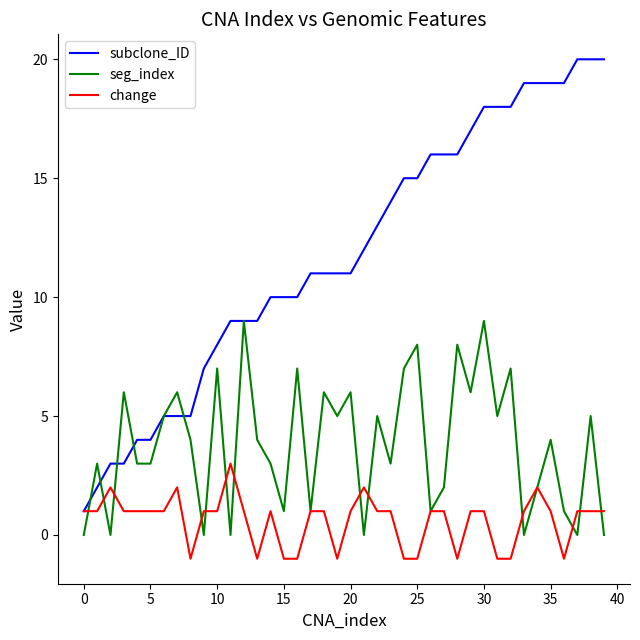

Which series has the largest range (max minus min)?

subclone_ID